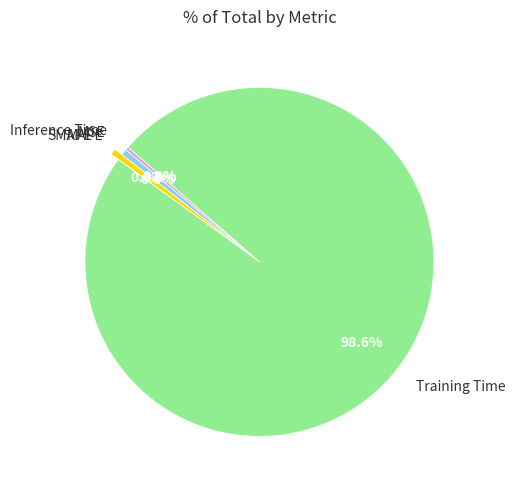

Is there any slice that represents more than half of the pie?

Yes